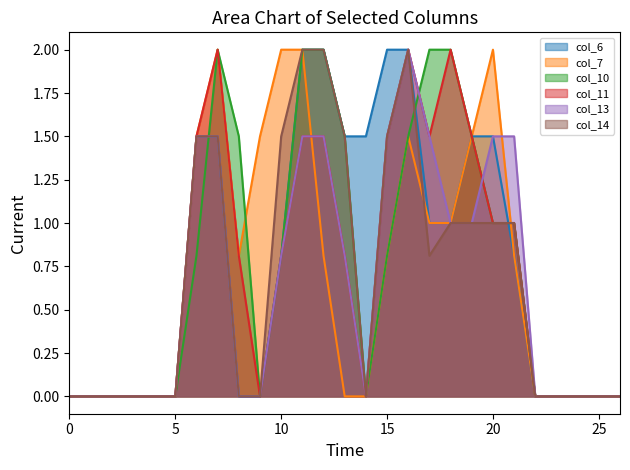

What value does the col_7 series have at 21?

0.8